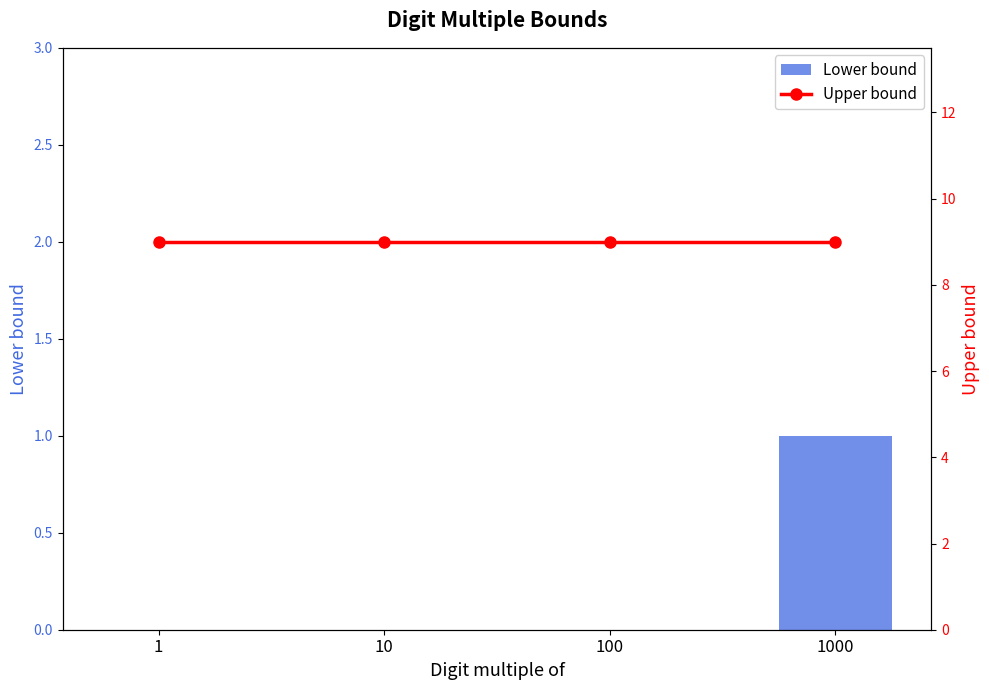

Reading left to right, extract all data points from this chart.

Lower bound: 0	0	0	1
Upper bound: 9	9	9	9